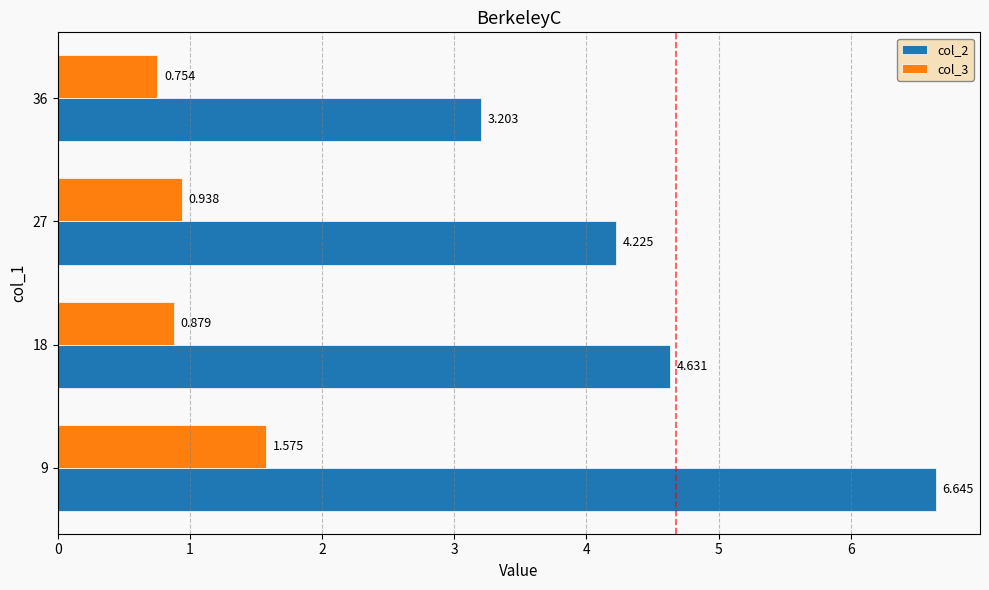

Is the value of col_2 at 36 greater than the value of col_3 at 27?

Yes